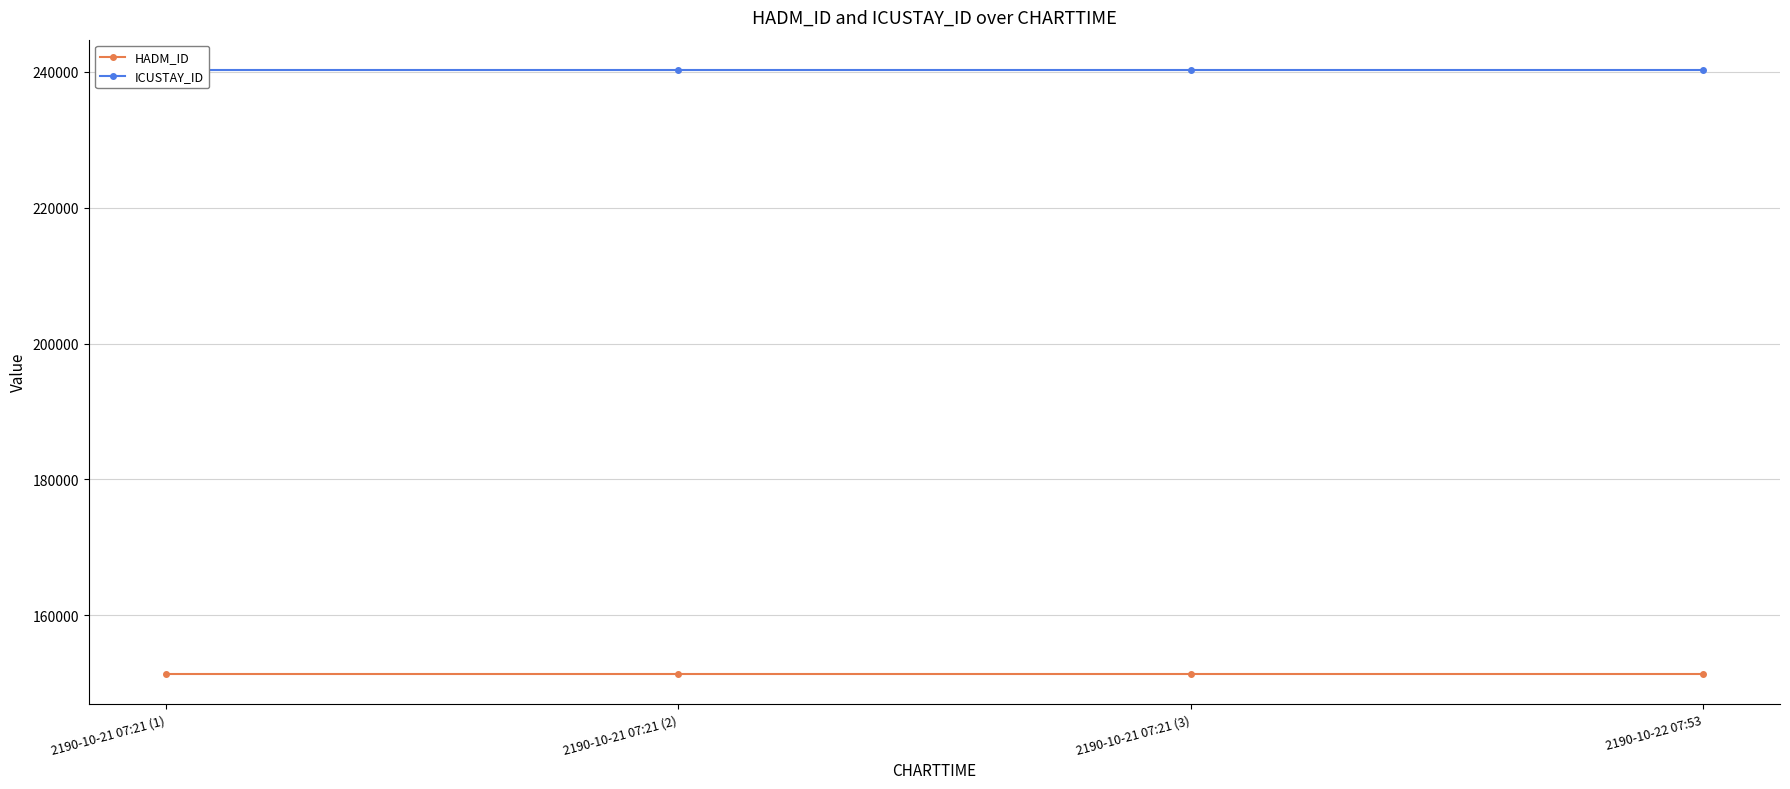

What is the label of the 1st point from the left?

2190-10-21 07:21 (1)